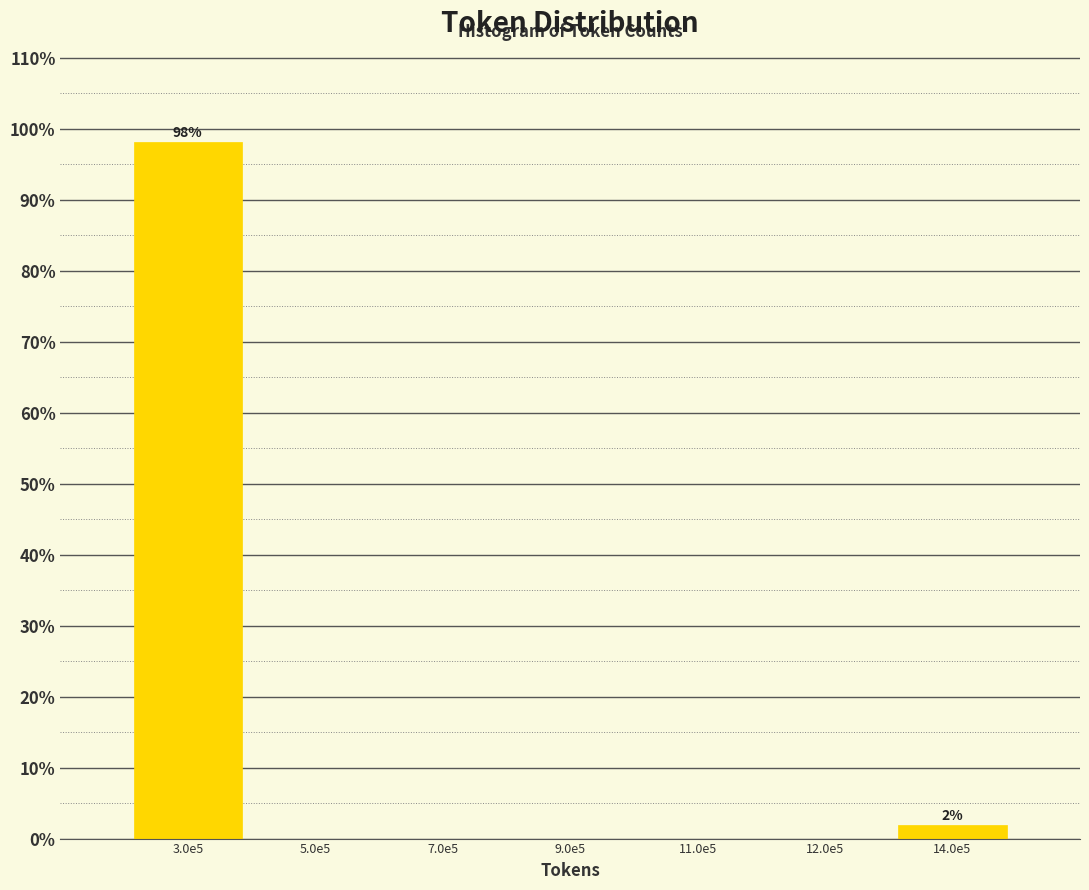

Reading right to left, transcribe all the data shown in this chart.

14.0e5=1.9	12.0e5=0.0	11.0e5=0.0	9.0e5=0.0	7.0e5=0.0	5.0e5=0.0	3.0e5=98.1